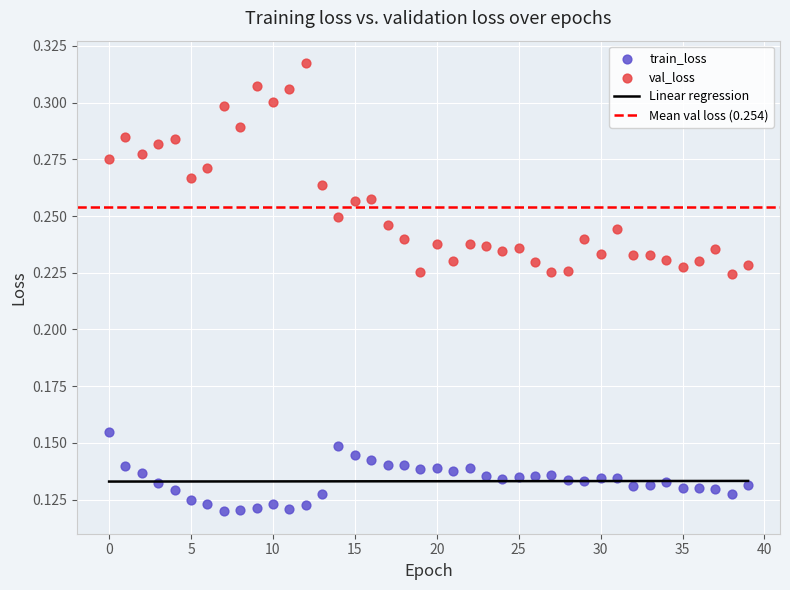

Which series contains the lowest Y value?

train_loss